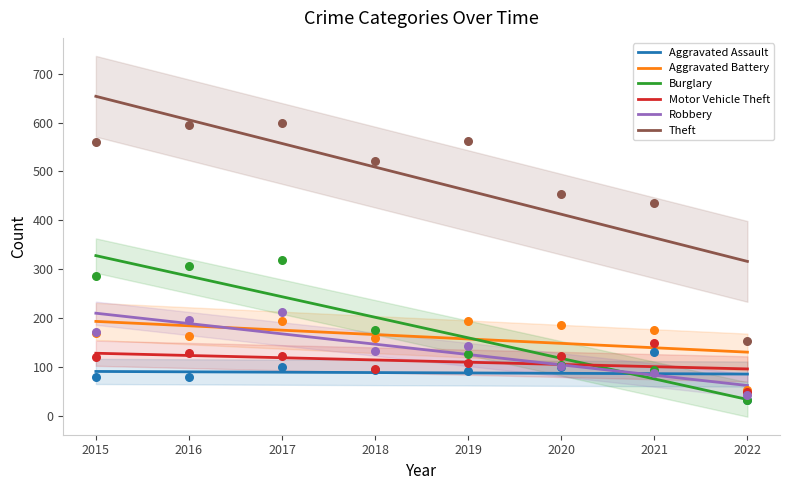

At how many categories does at least one series exceed 324?

7